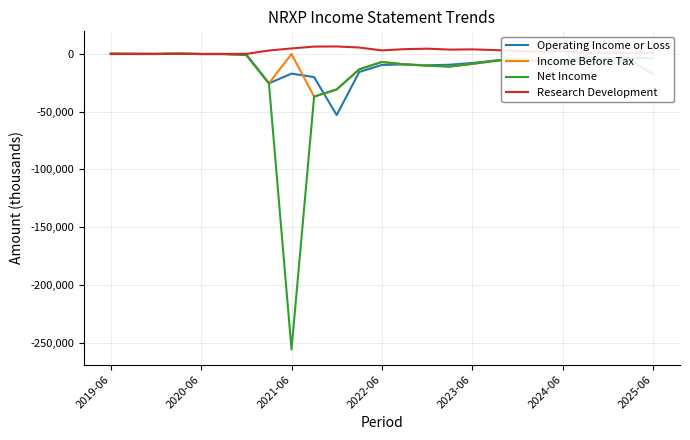

What is the lowest value of the Net Income series?

-255900